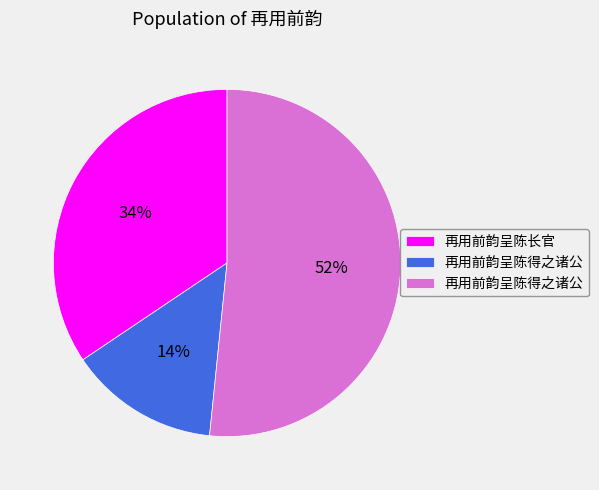

Does any single category account for the majority?

Yes